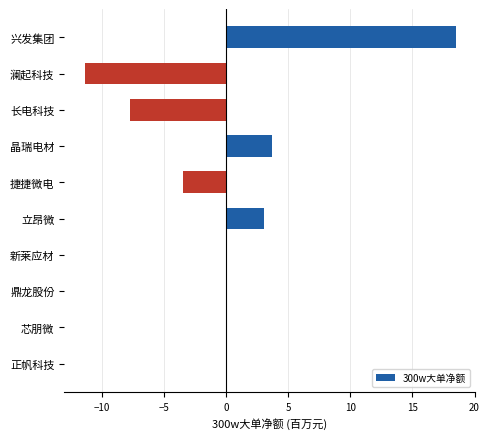

What is the sum of the values at 立昂微 and 捷捷微电?

-0.4